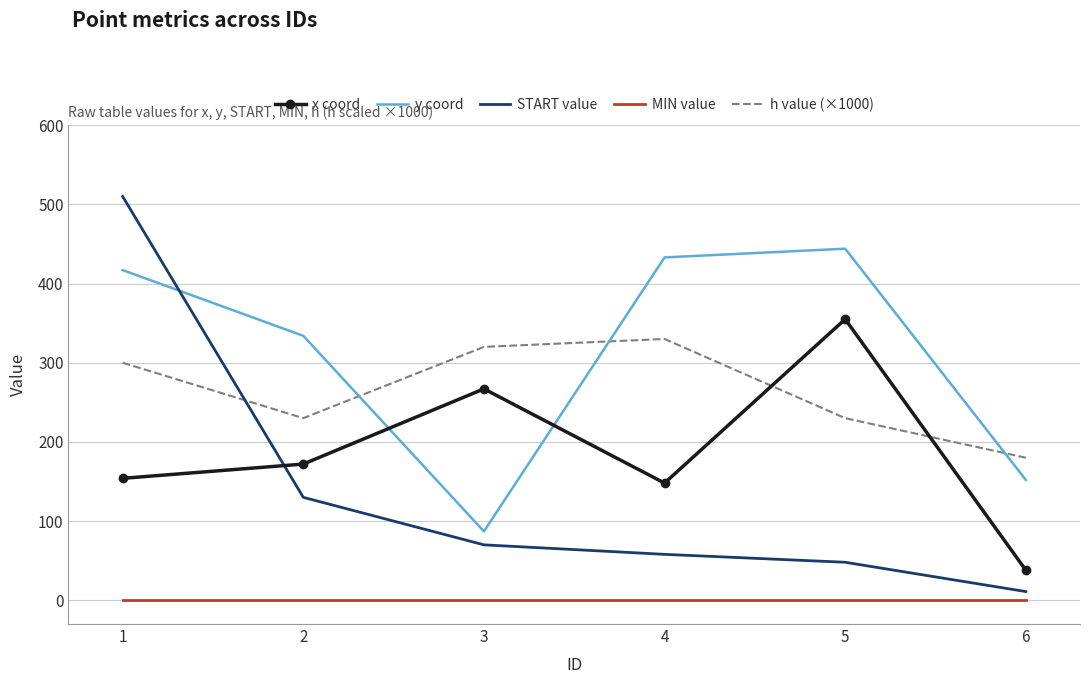

What are all the series names shown in the legend?

x coord, y coord, START value, MIN value, h value (×1000)